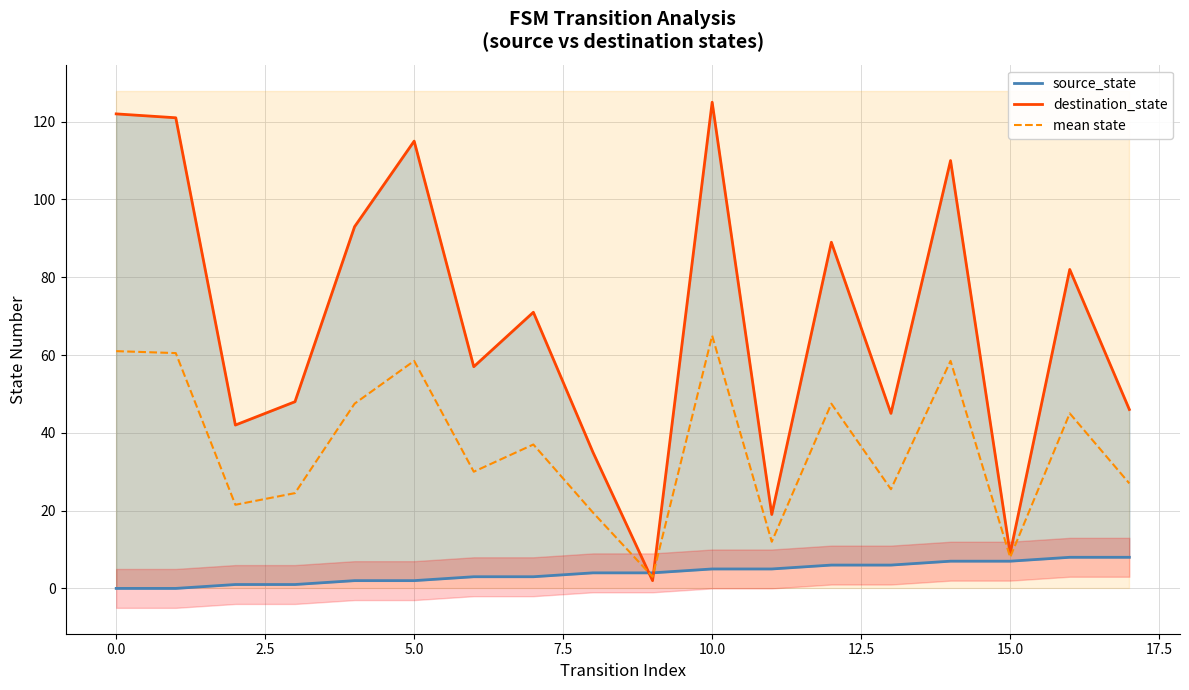

How many times do destination_state line and mean state cross each other?

2